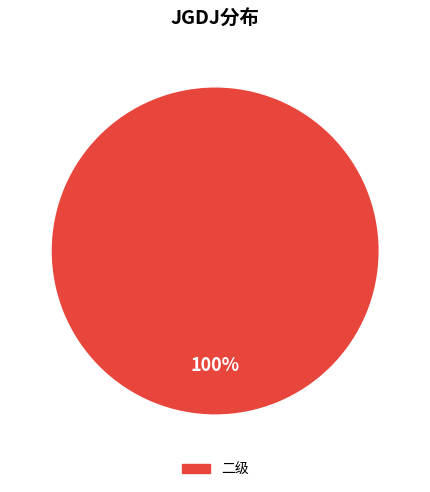

Is there a majority slice in this chart?

Yes